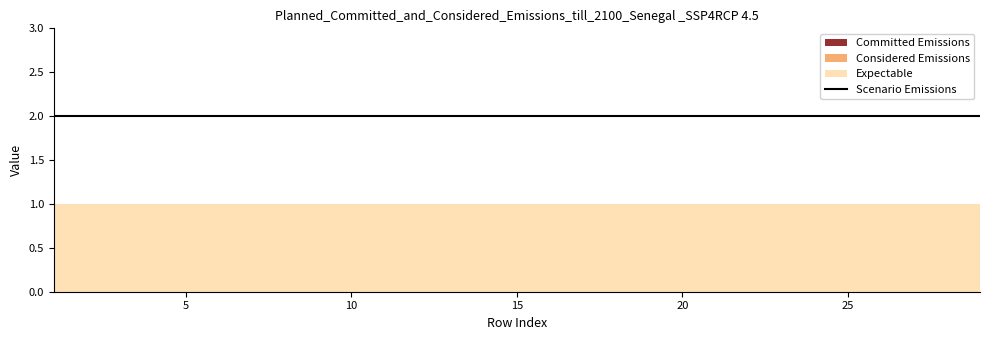

Rank the series at 14 from lowest to highest value.

Committed Emissions, Considered Emissions, Expectable, Scenario Emissions